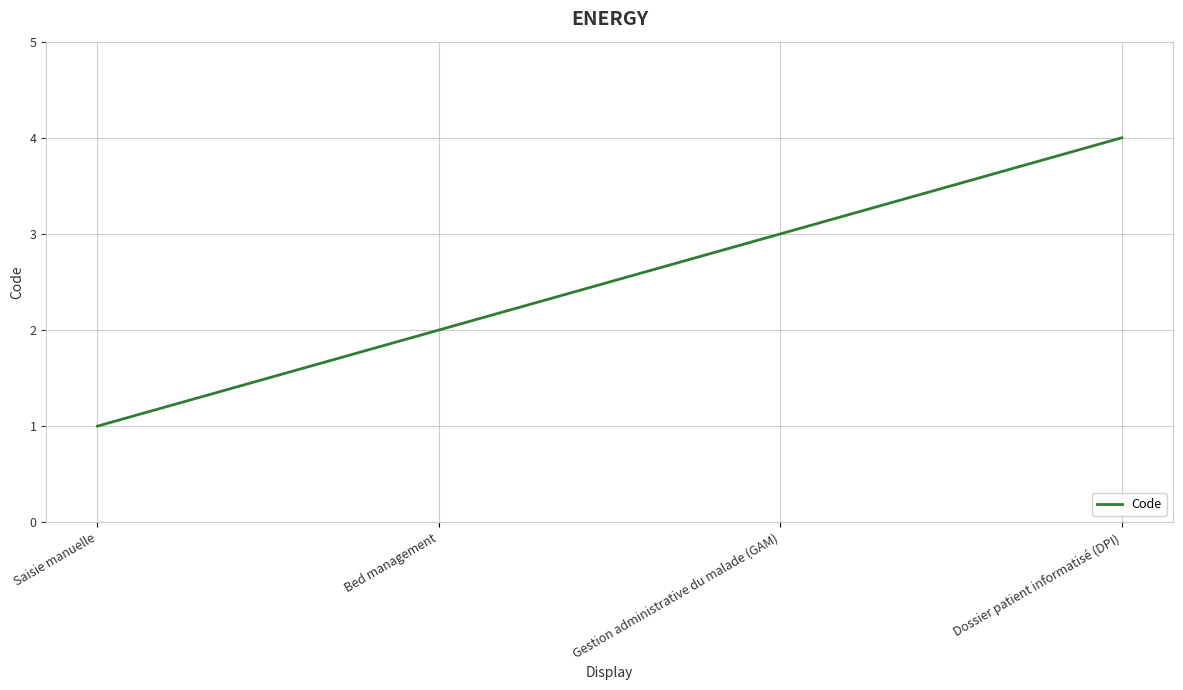

Is this an area chart (filled region under the line)?

No